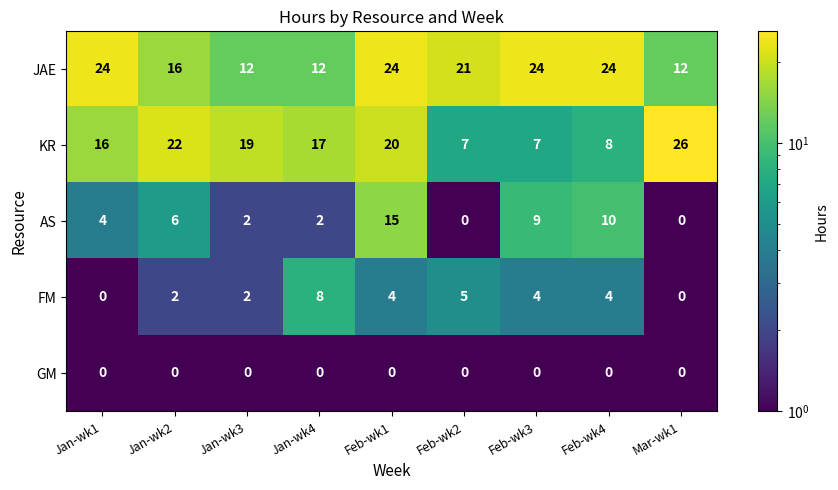

At how many categories does at least one series exceed 9?

9